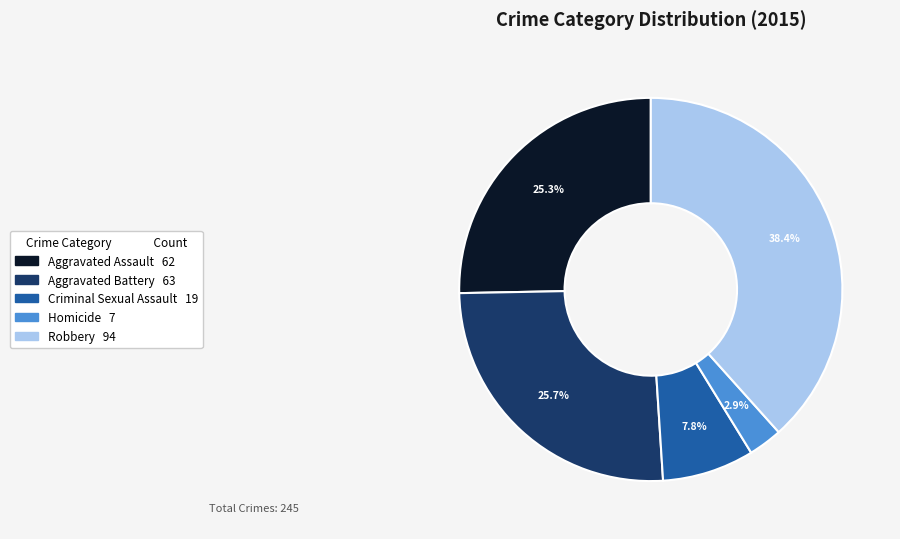

The Aggravated Battery slice represents 17% of the pie. True or false?

False